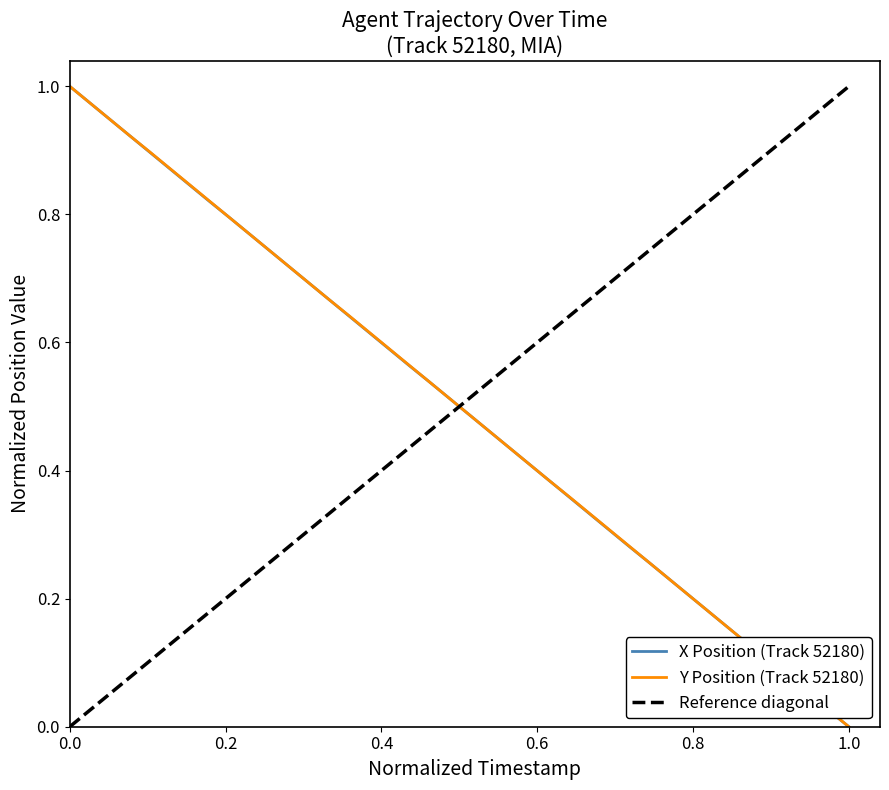

Which series has the largest range (max minus min)?

X (Agent Position)